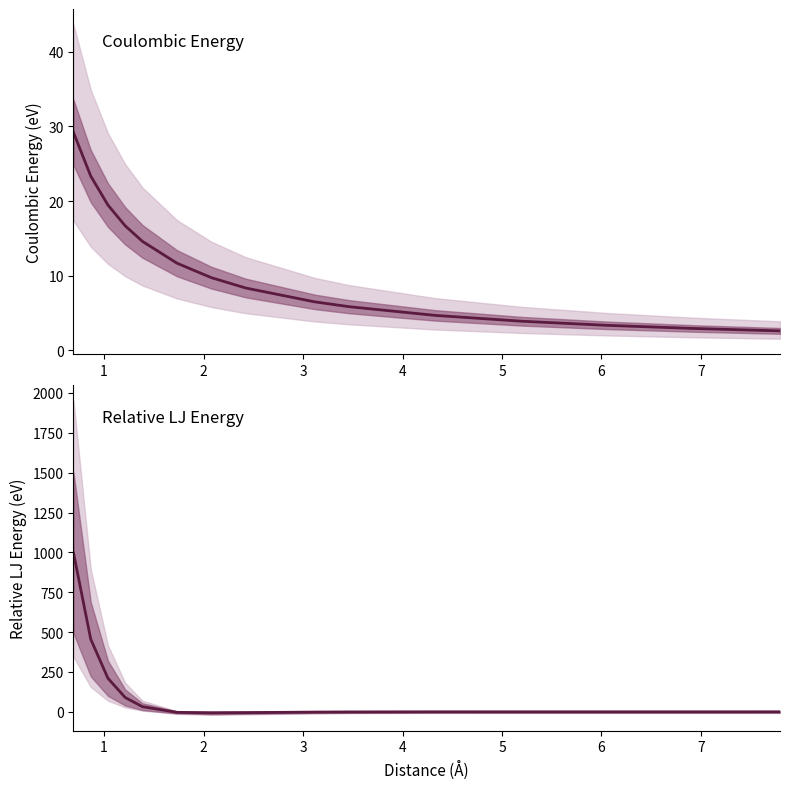

At how many categories does at least one series exceed 403?

2